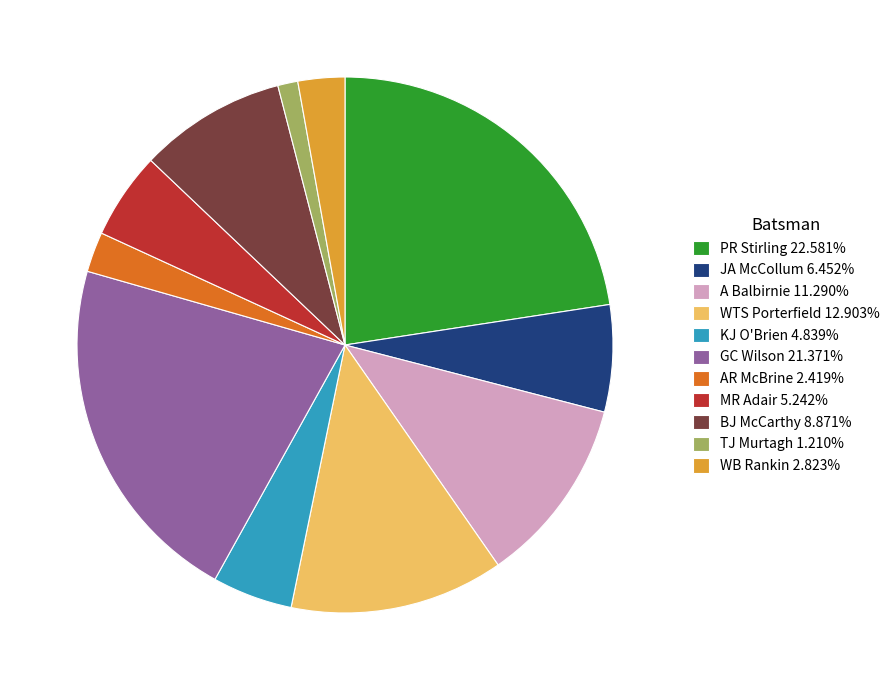

How many slices are in this pie chart?

11